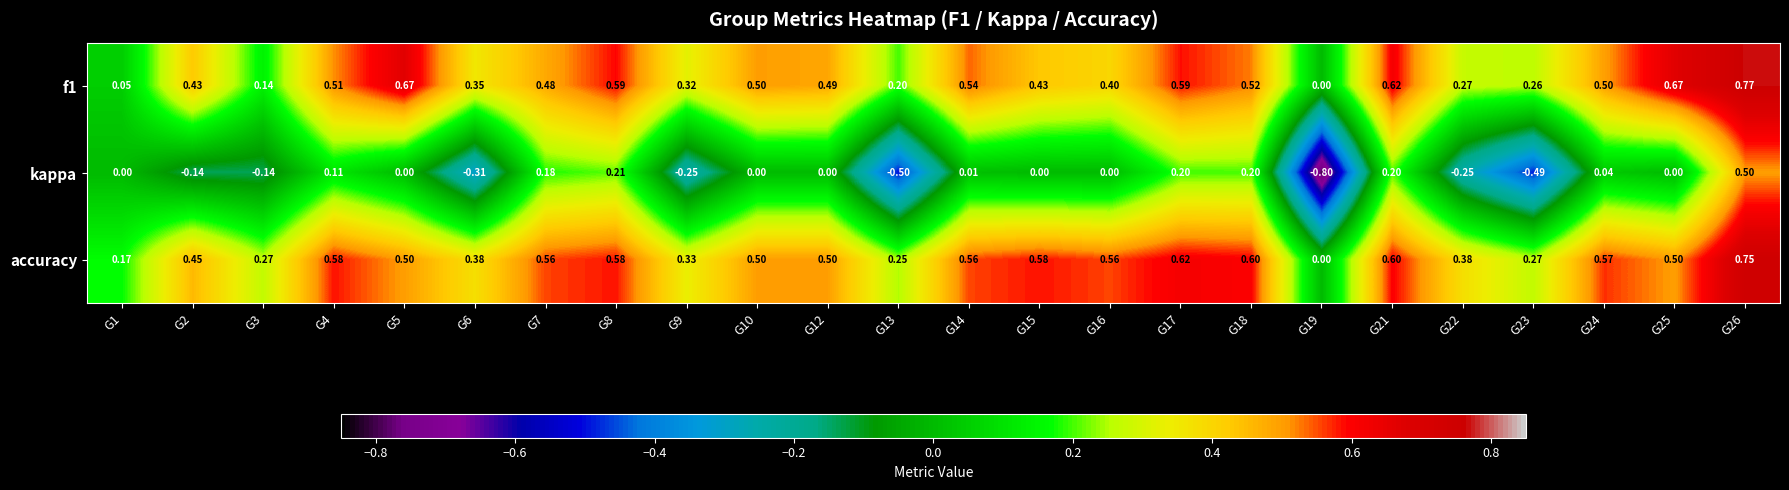

What is the smallest value displayed?

-0.8